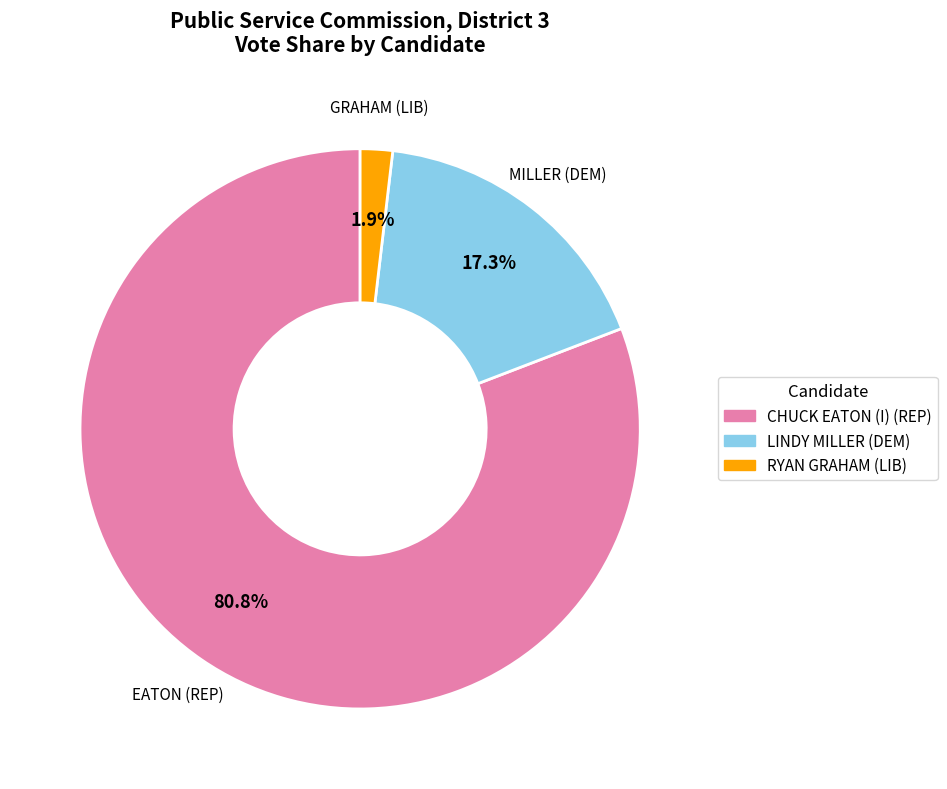

Which slice is the smallest?

RYAN GRAHAM (LIB)